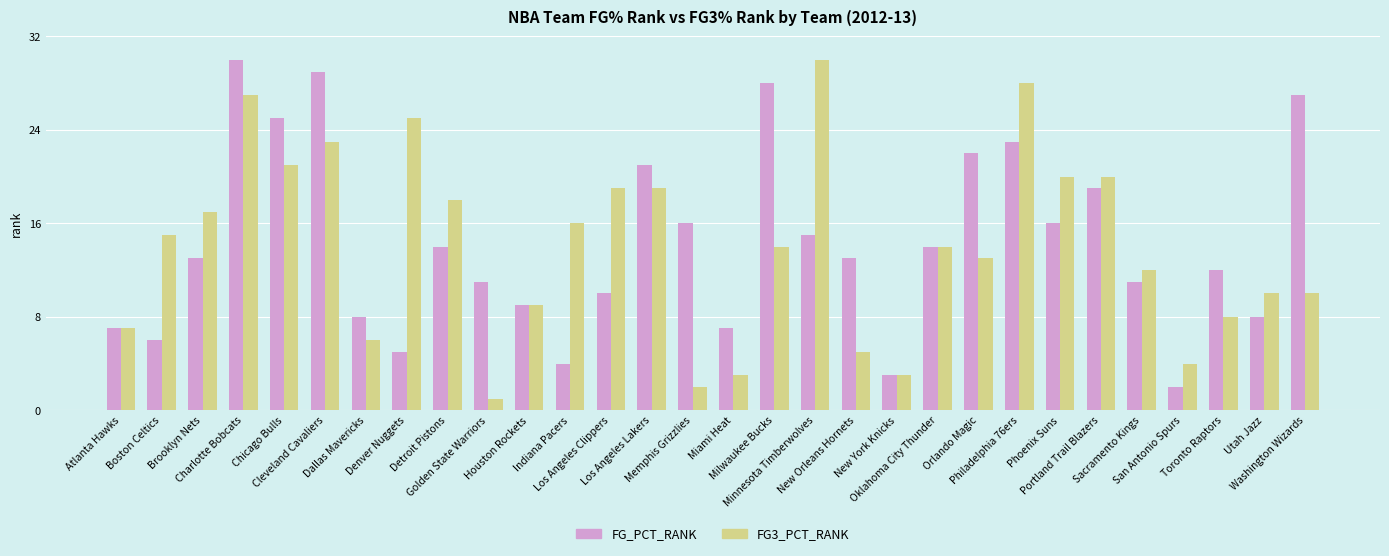

What is the smallest value displayed?

1